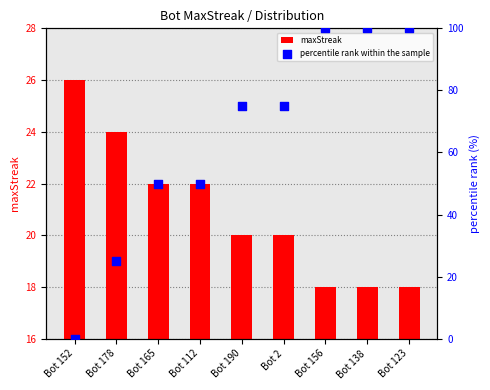

Which series has the largest total across all categories?

percentile rank within the sample